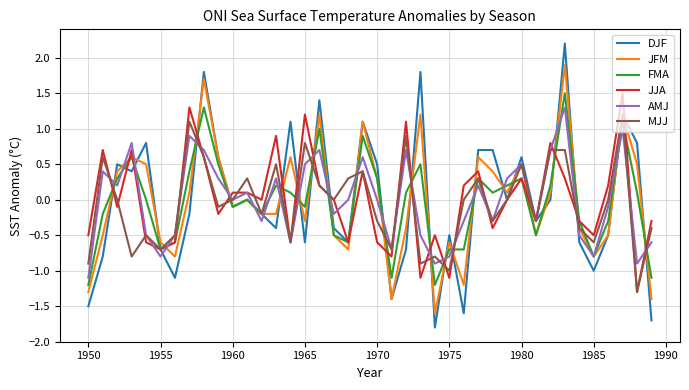

Which series has the widest spread of values?

DJF